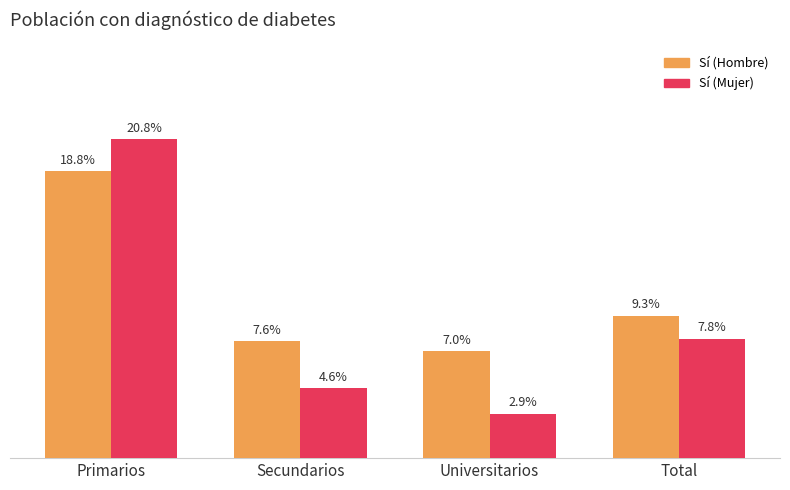

Rank the series by their average value, from highest to lowest.

Sí (Hombre), Sí (Mujer)